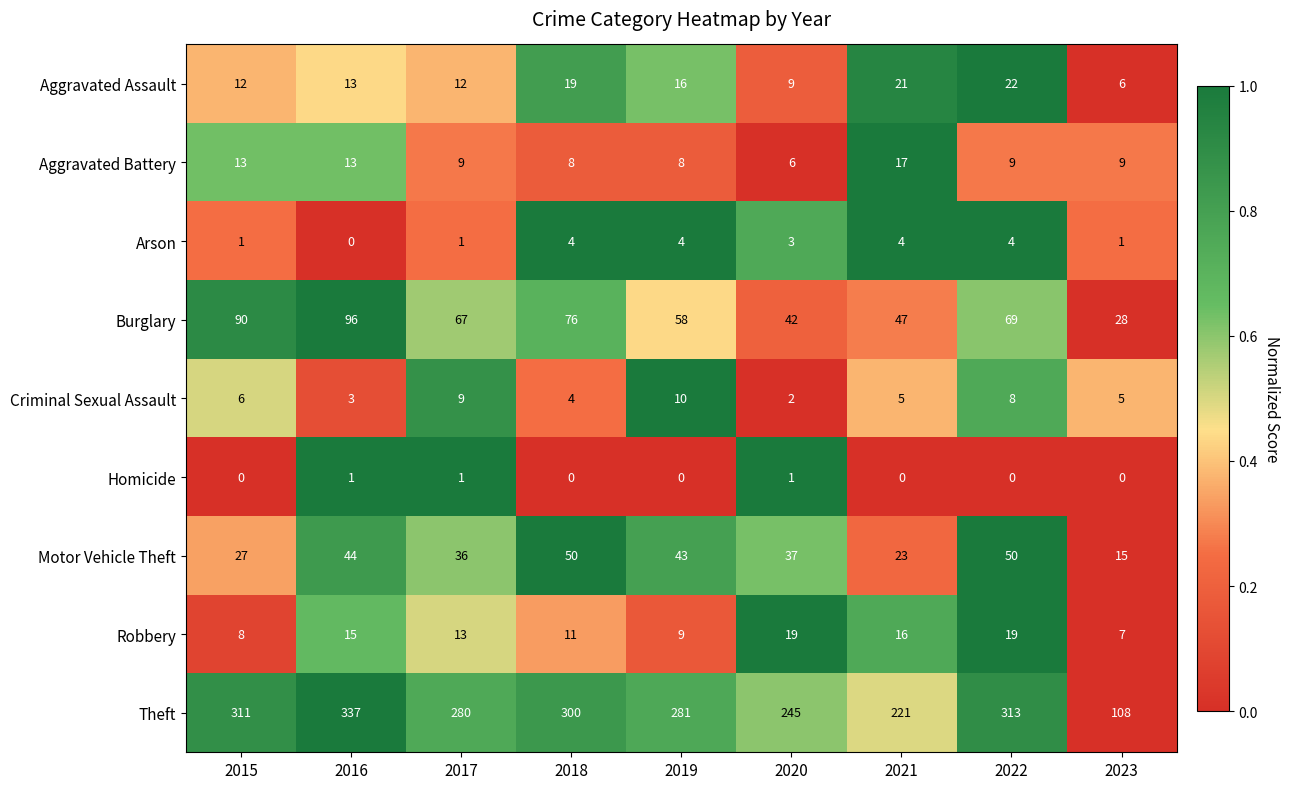

At which label does Burglary reach its peak?

2016